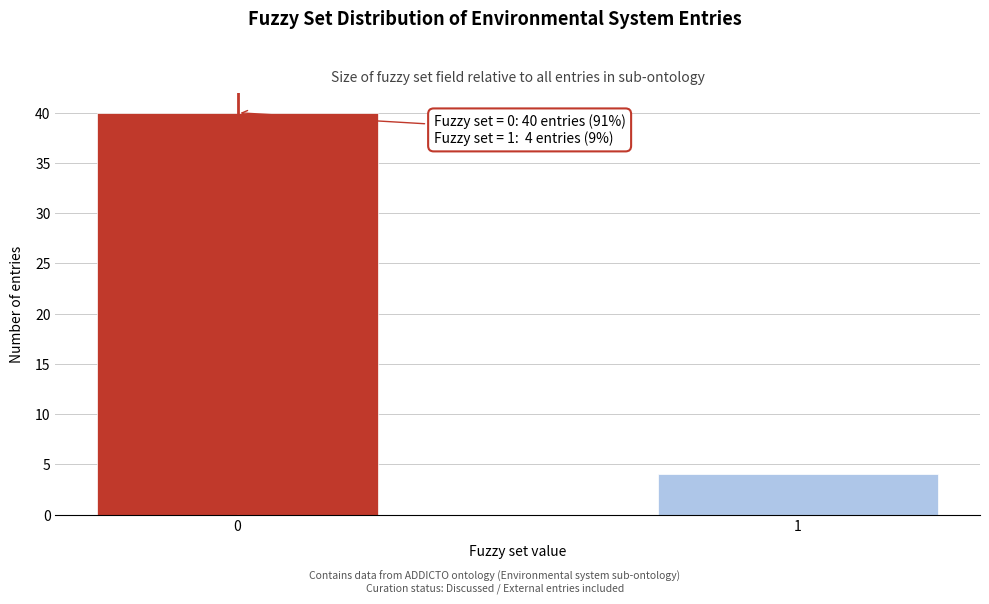

Reading left to right, what are all the values shown in this chart?

0=40	1=4